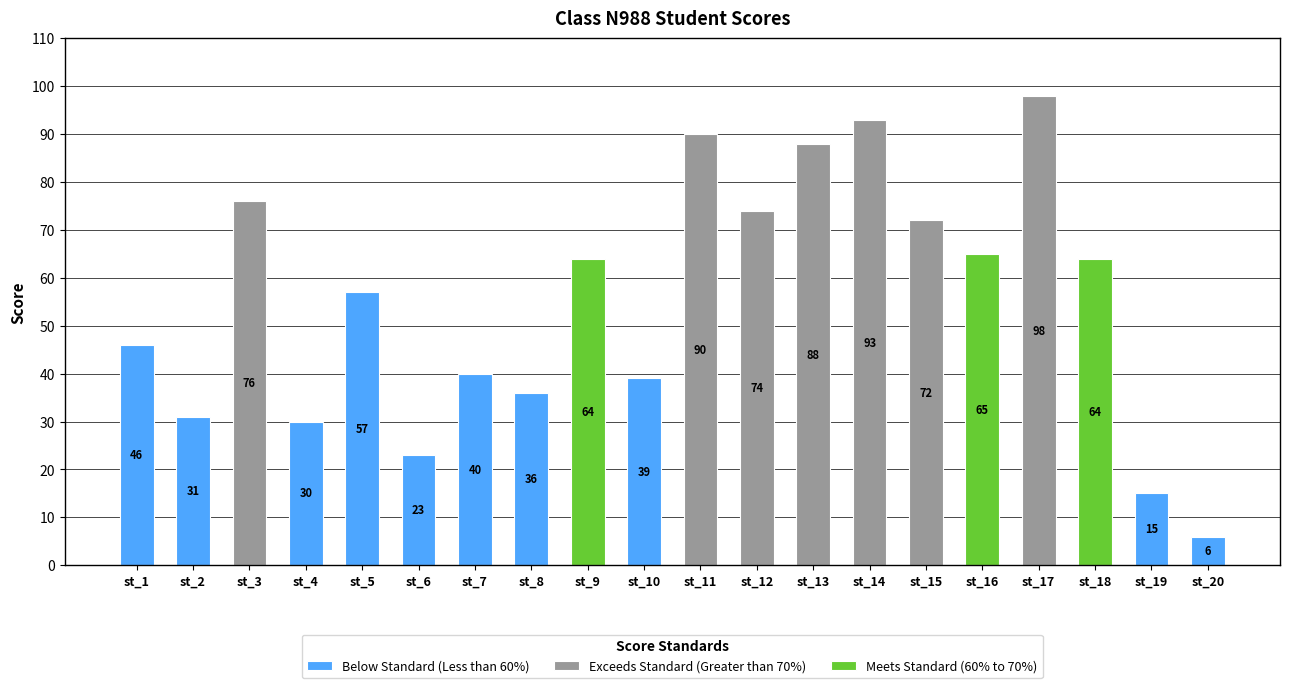

What is the difference between the second highest and second lowest values?

78